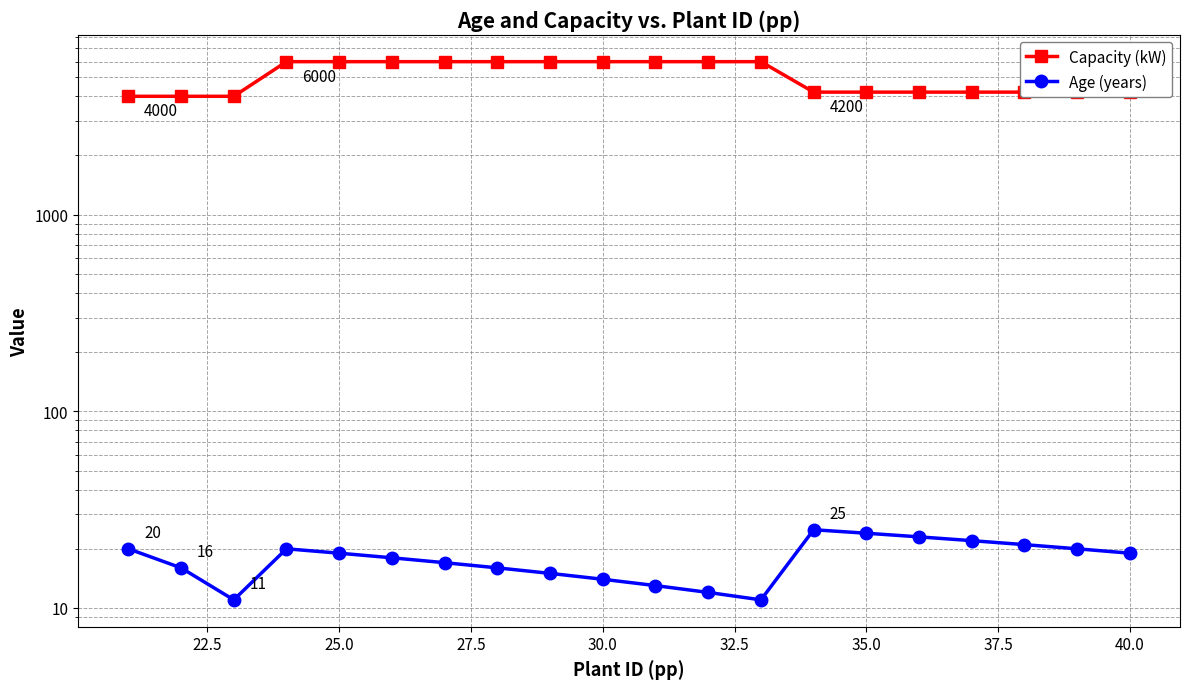

Count the Capacity (kW) values in the range 4200 to 6000.

17